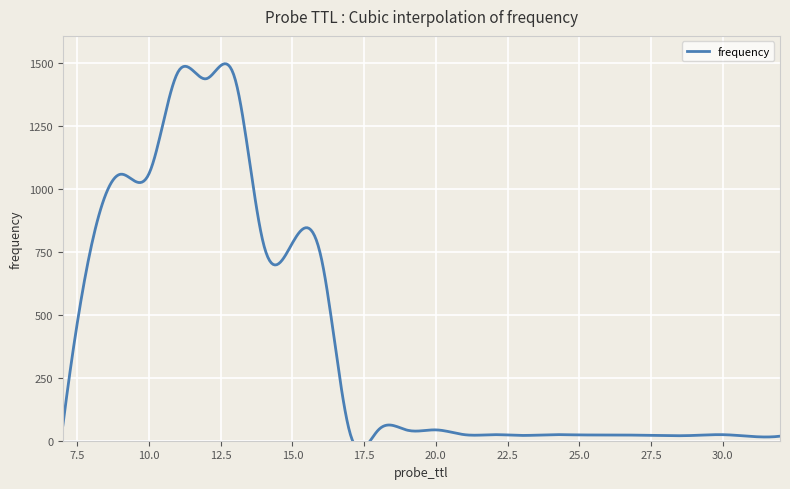

Reading left to right, transcribe all the data shown in this chart.

7=62	8=777	9=1057	10=1059	11=1460	12=1436	13=1436	14=778	15=784	16=729	17=34	18=43	19=42	20=43	21=24	22=24	23=21	24=24	25=23	26=23	27=22	28=20	29=21	30=24	31=17	32=18